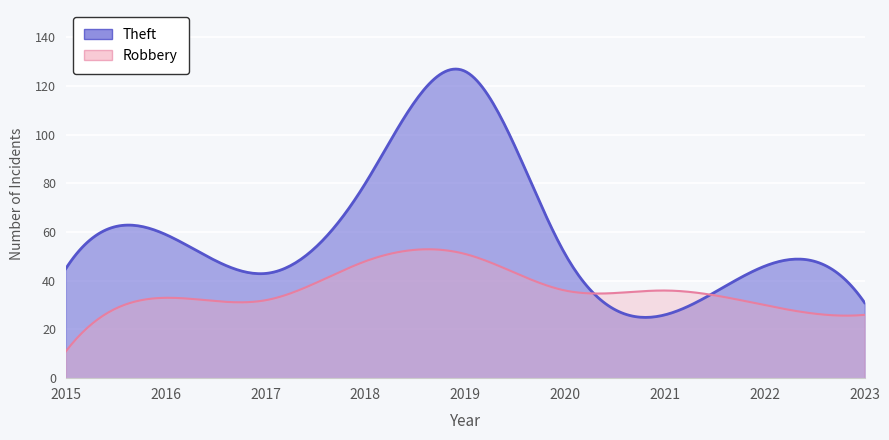

What is the spread (max minus min) of values at 2023?

5